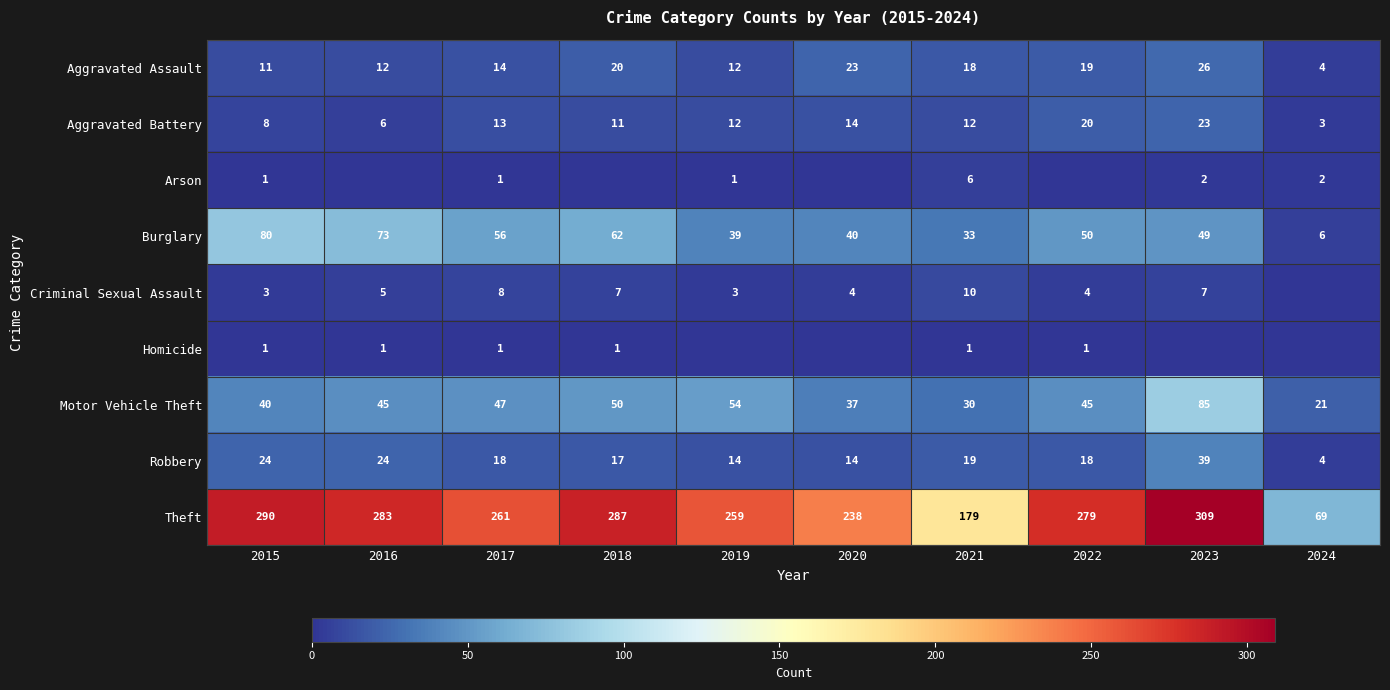

The value of Aggravated Assault at 2023 is 44. True or false?

False